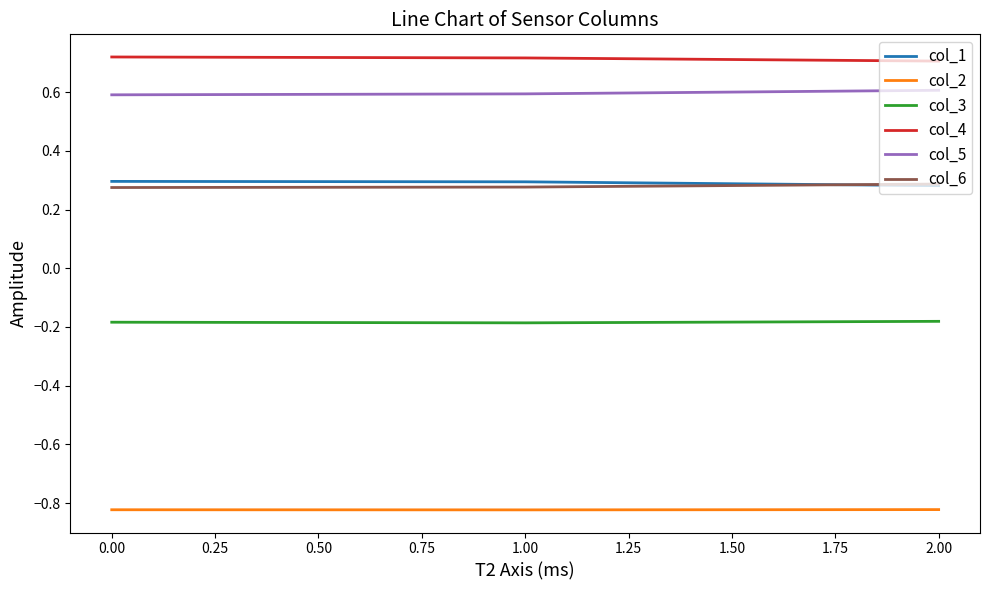

At how many categories does at least one series exceed 0?

3